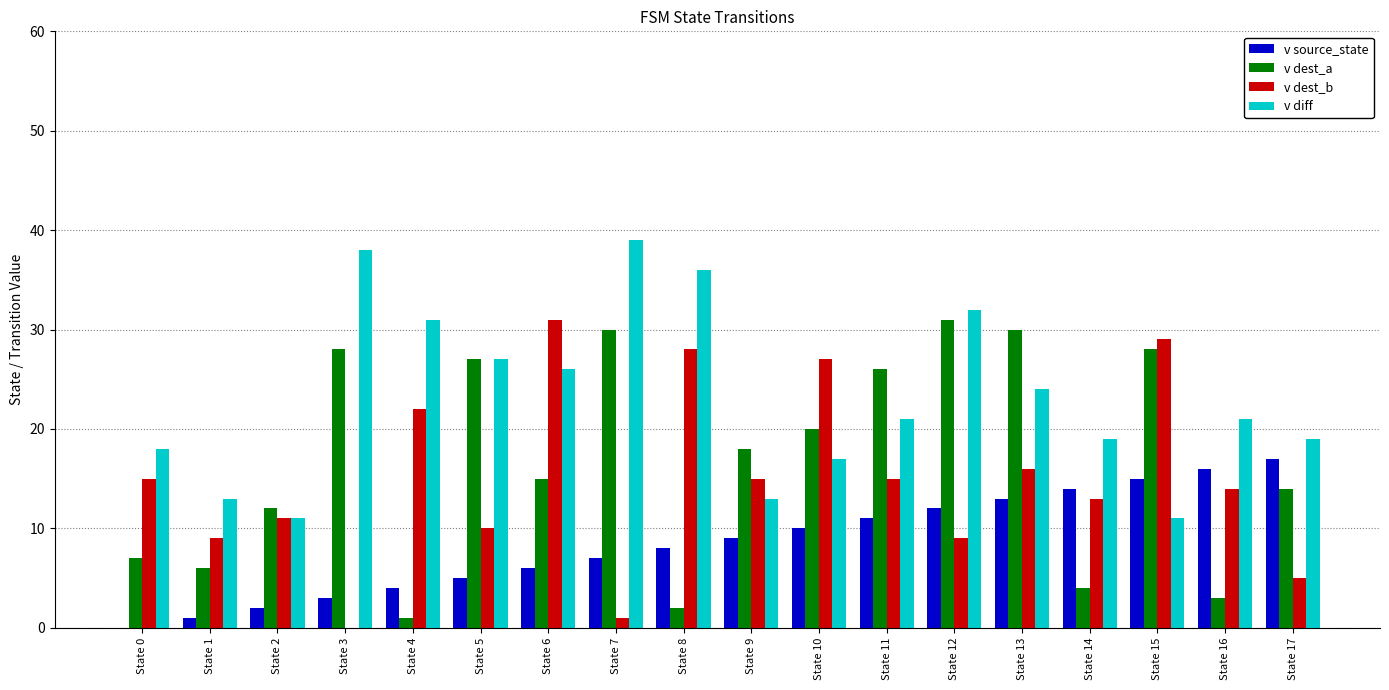

How many categories are shown in the chart?

18